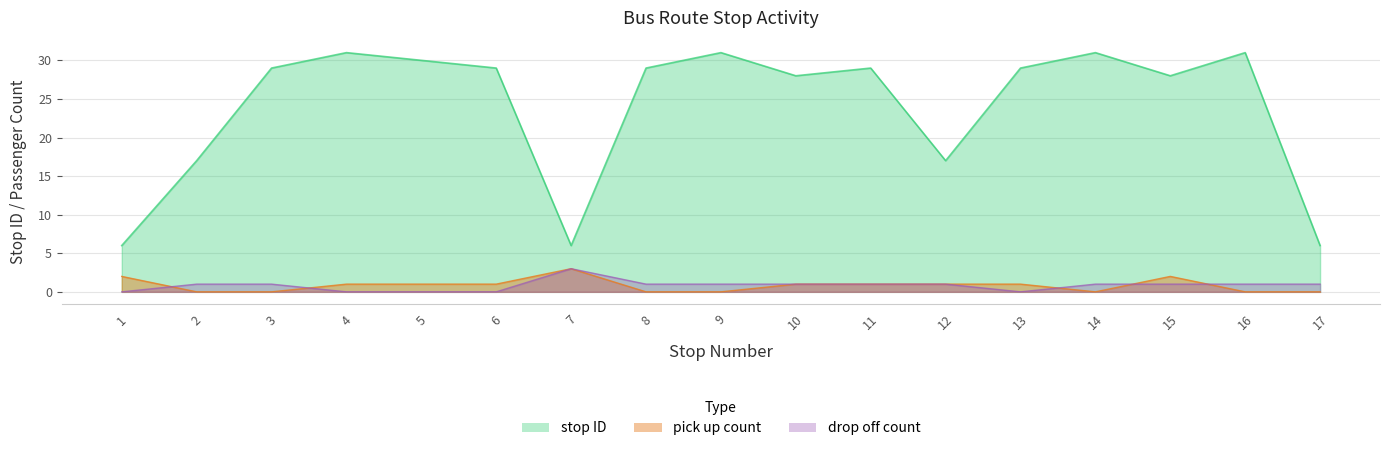

What are all the series names shown in the legend?

stop ID, pick up count, drop off count